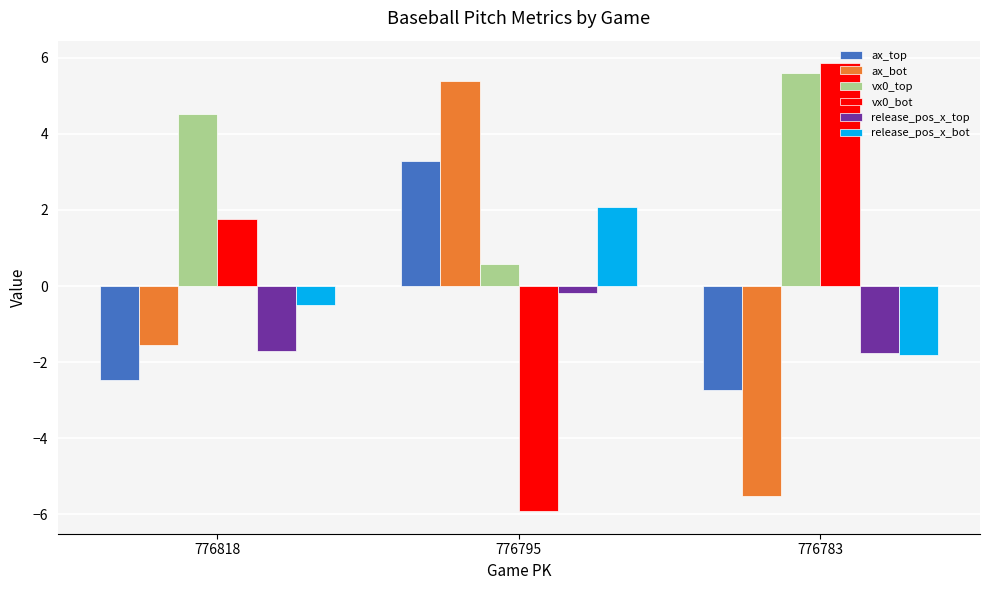

Reading left to right, transcribe all the data shown in this chart.

ax_top: -2.5	3.3	-2.7
ax_bot: -1.6	5.4	-5.5
vx0_top: 4.5	0.6	5.6
vx0_bot: 1.8	-5.9	5.9
release_pos_x_top: -1.7	-0.2	-1.8
release_pos_x_bot: -0.5	2.1	-1.8